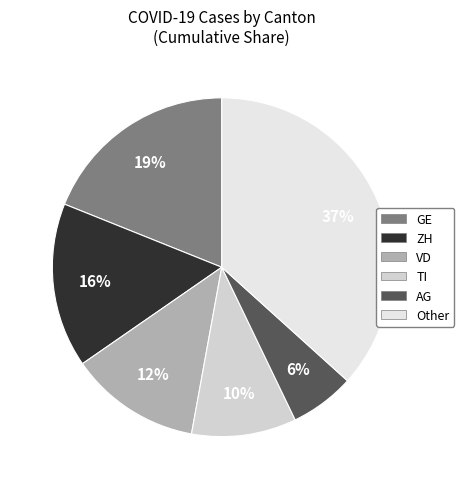

Count the number of slices in the pie.

6